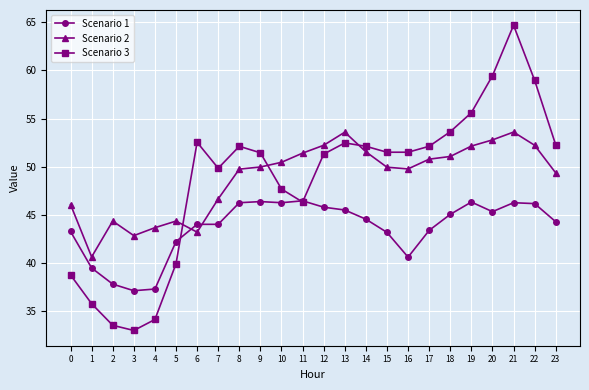

What is the maximum value for Scenario 3?

64.7